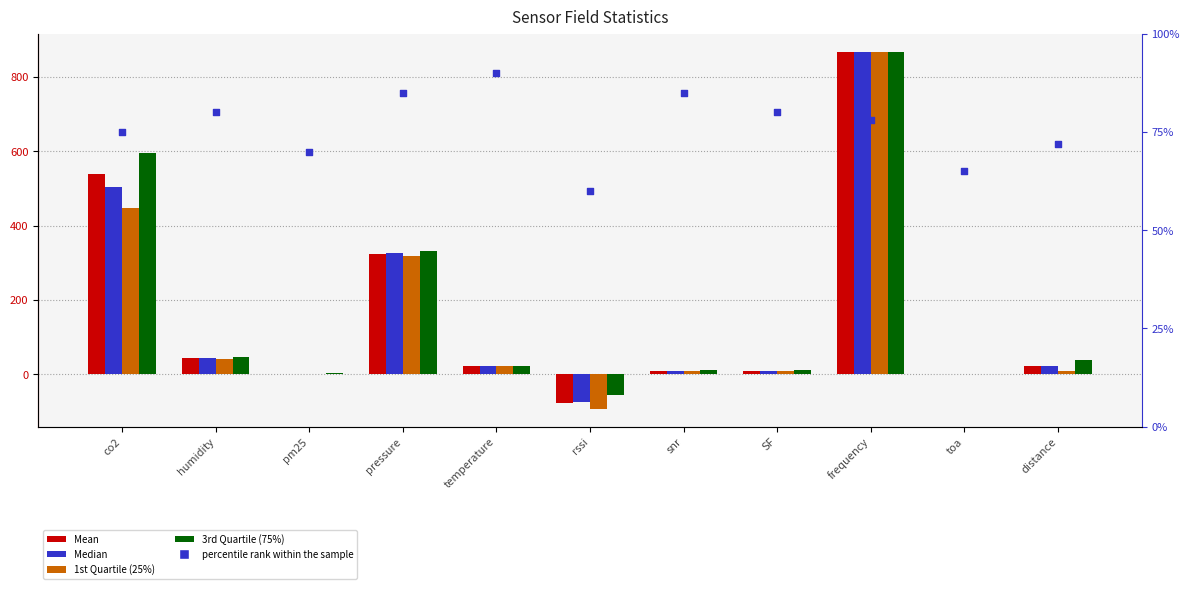

What is the total value across all series at co2?

2161.9